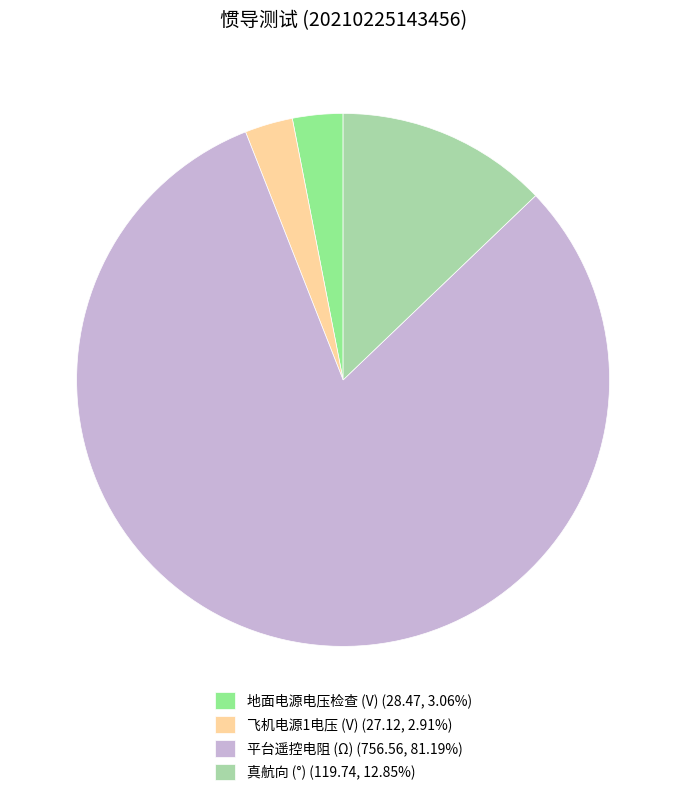

Approximately how many times larger is the value at 地面电源电压检查 (V) (28.47, 3.06%) compared to 飞机电源1电压 (V) (27.12, 2.91%)?

1.0